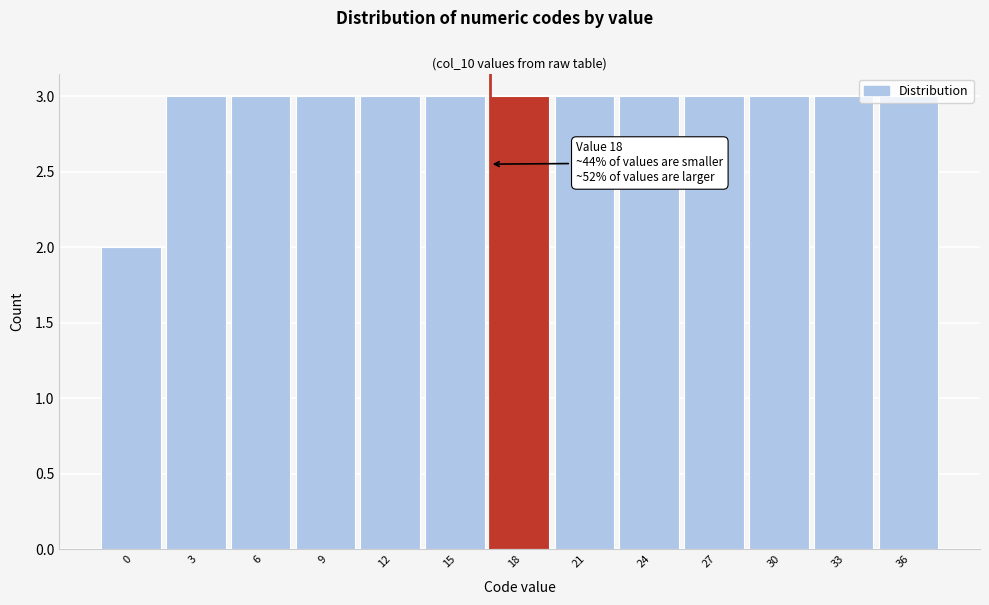

What is the sum of all values?

38